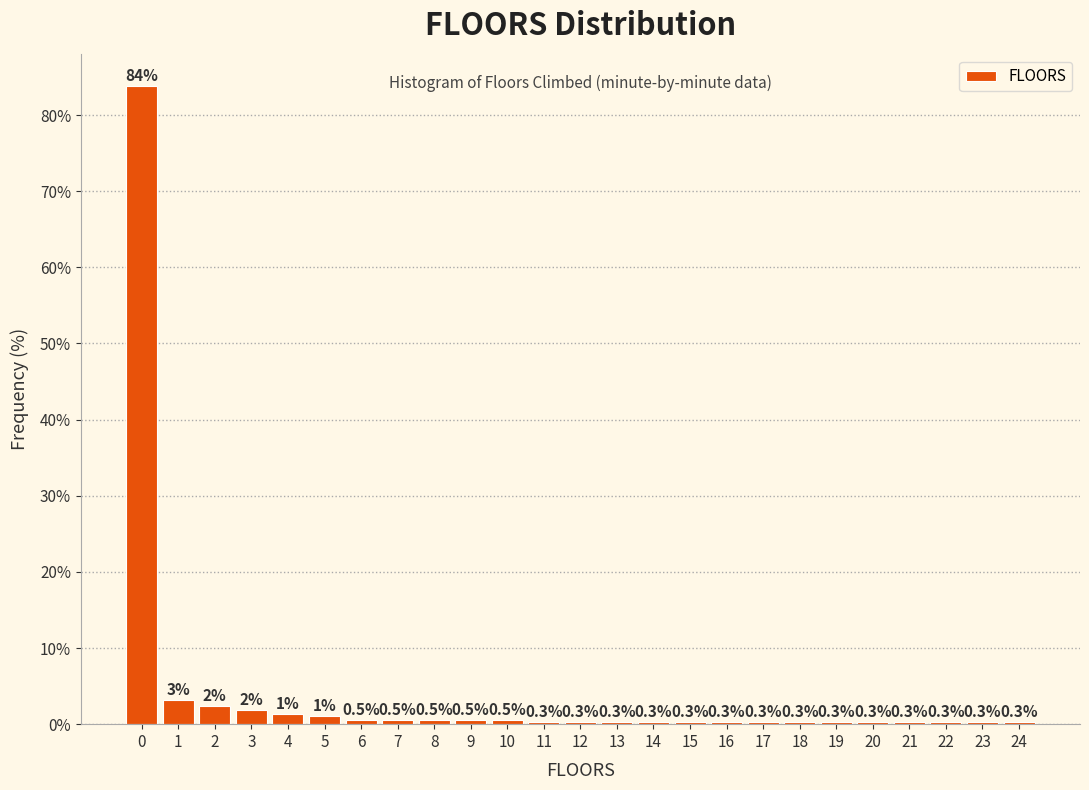

Which range on the x-axis has the tallest bar?

-0.5 to 0.5